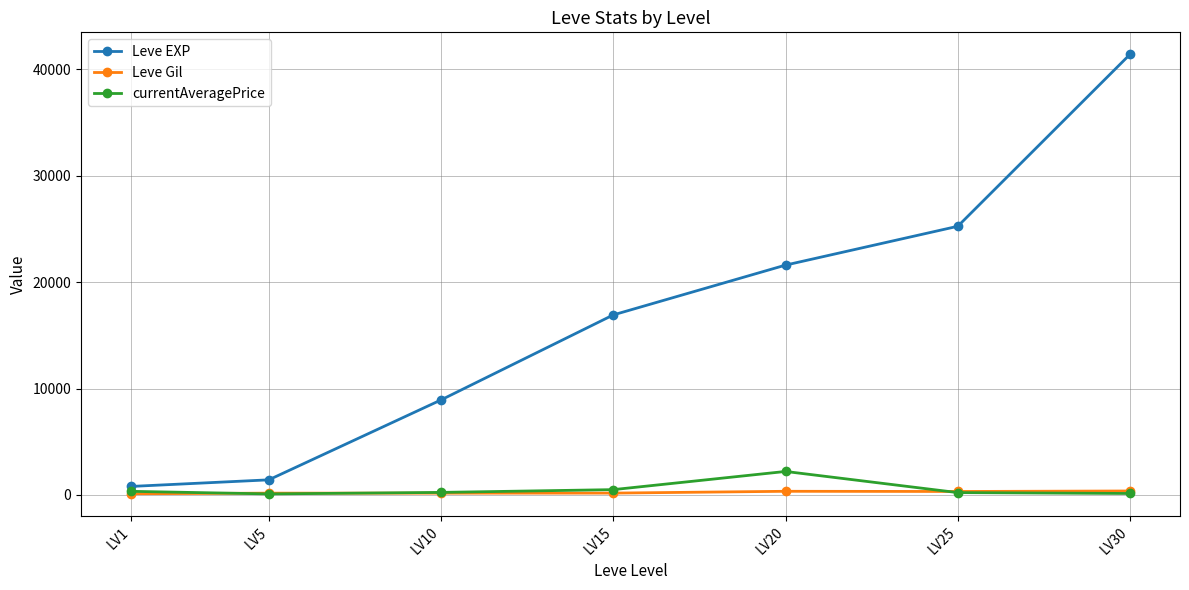

What is the difference between the maximum and minimum values in the Leve Gil series?

259.0